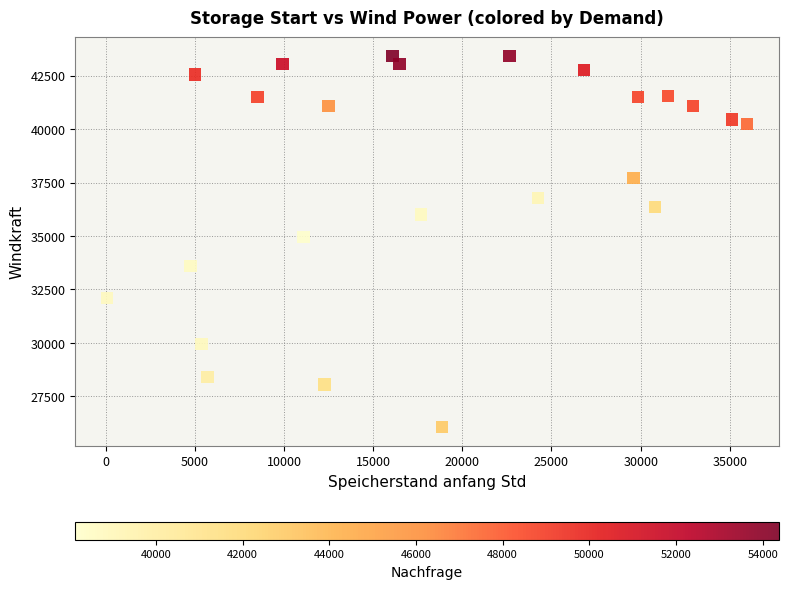

What Y value in the scatter plot is closest to 34750?

34948.4